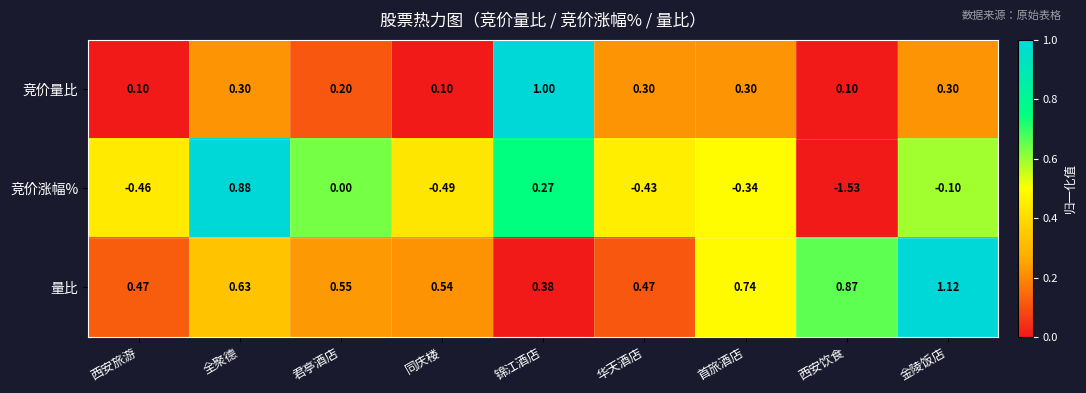

Which category has the lowest value across all series?

西安饮食